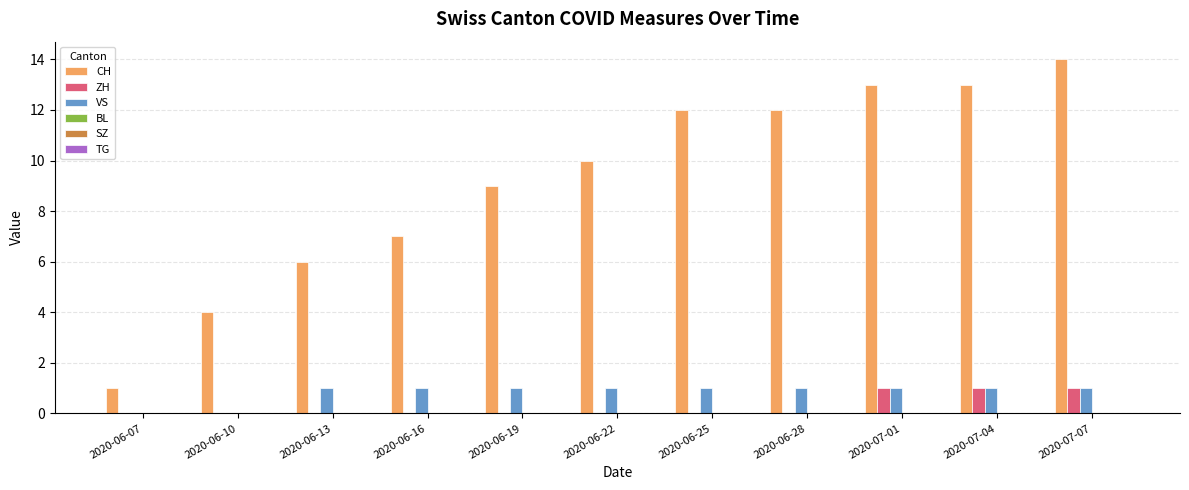

Which series has the largest range (max minus min)?

CH